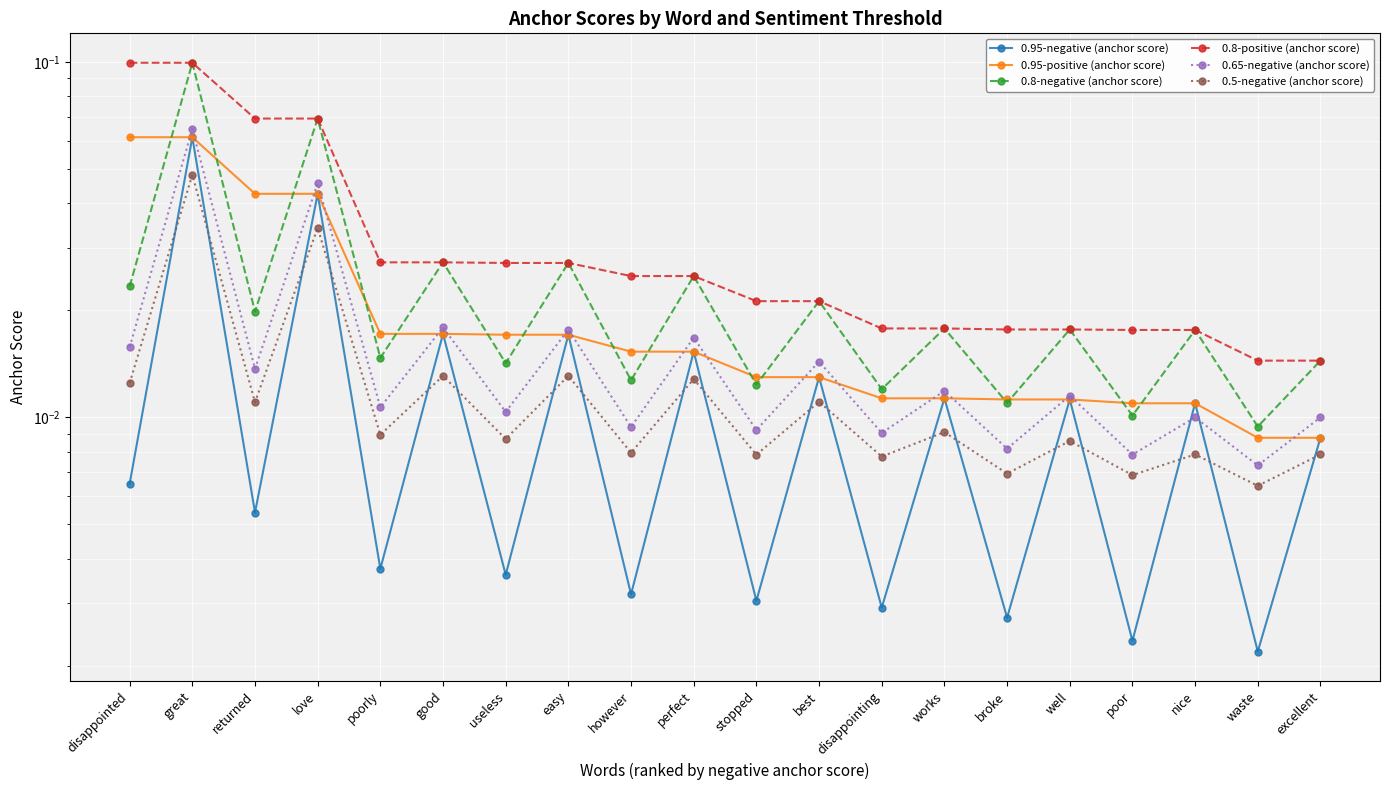

Between great and returned, which series saw the biggest shift?

0.8-negative (anchor score)